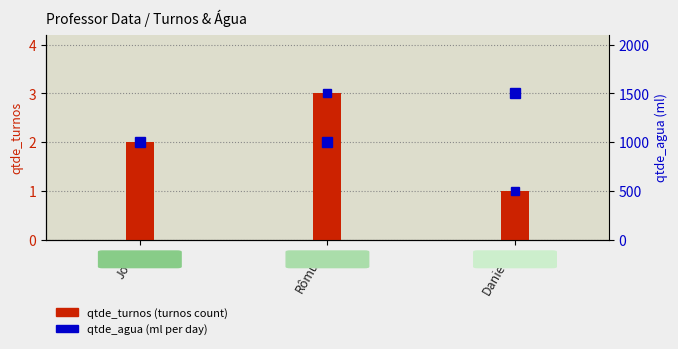

Which series has the largest range (max minus min)?

qtde_agua